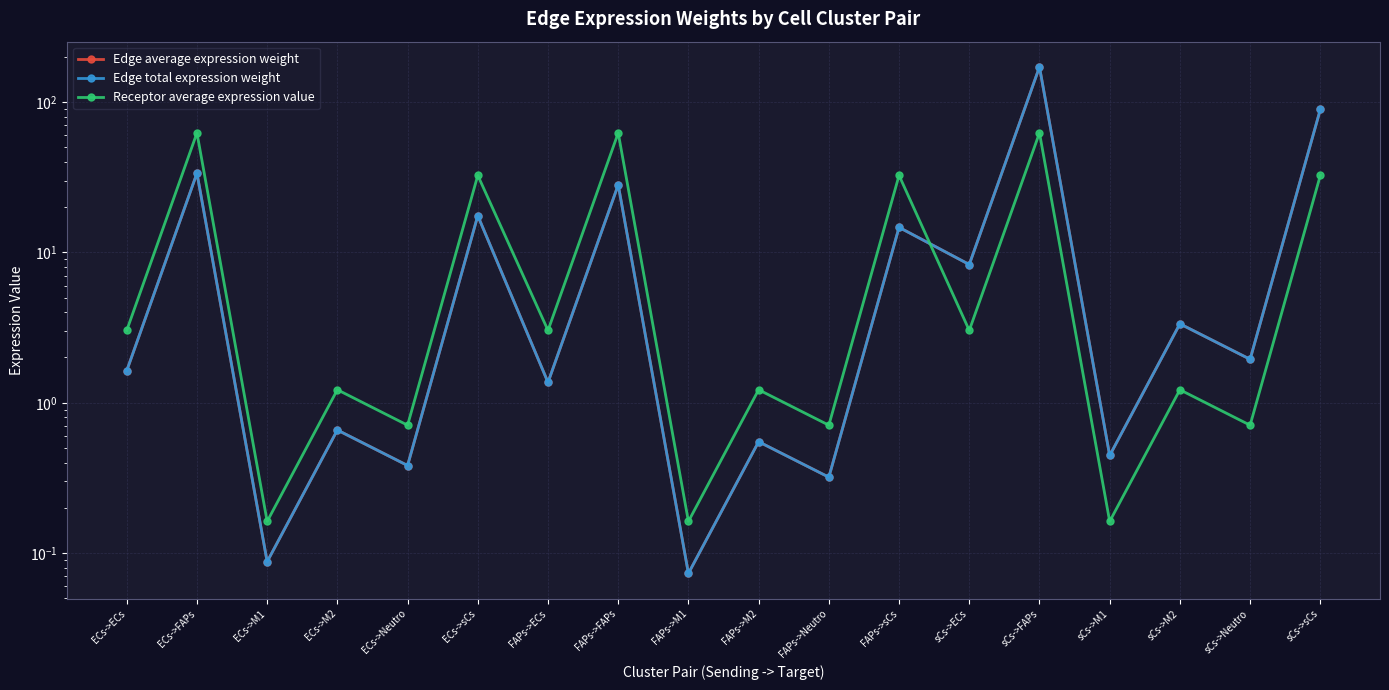

What is the difference between the Receptor average expression value values at FAPs->FAPs and ECs->M1?

62.1